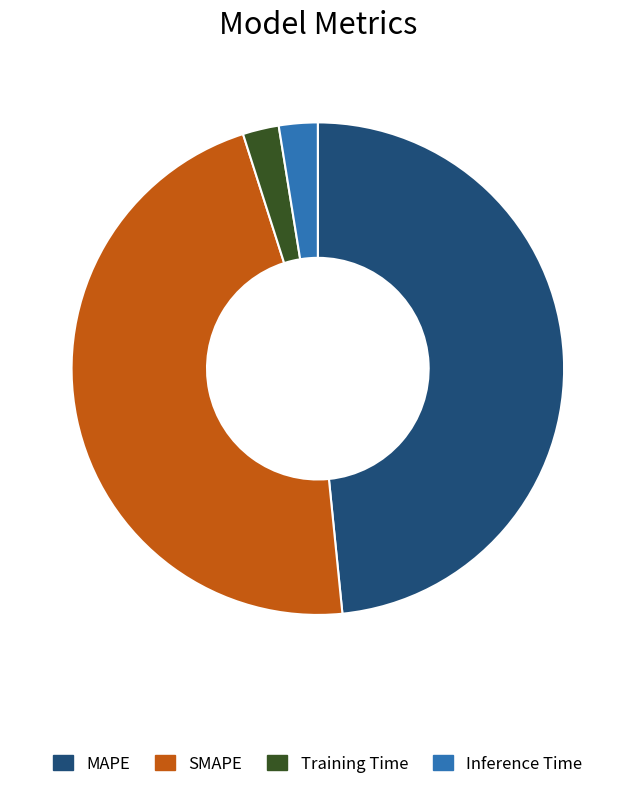

Does any single category account for the majority?

No